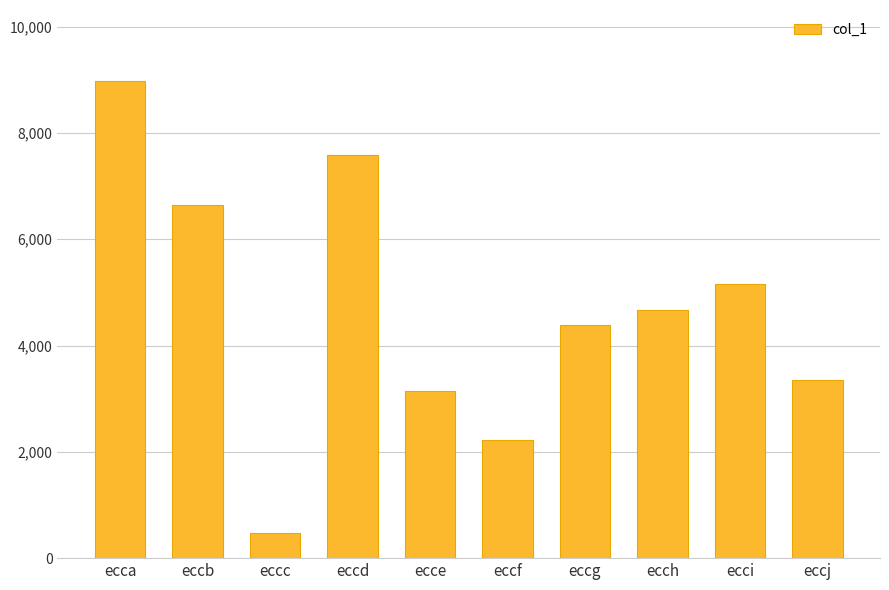

What is the sum of the values at ecch and ecce?

7816